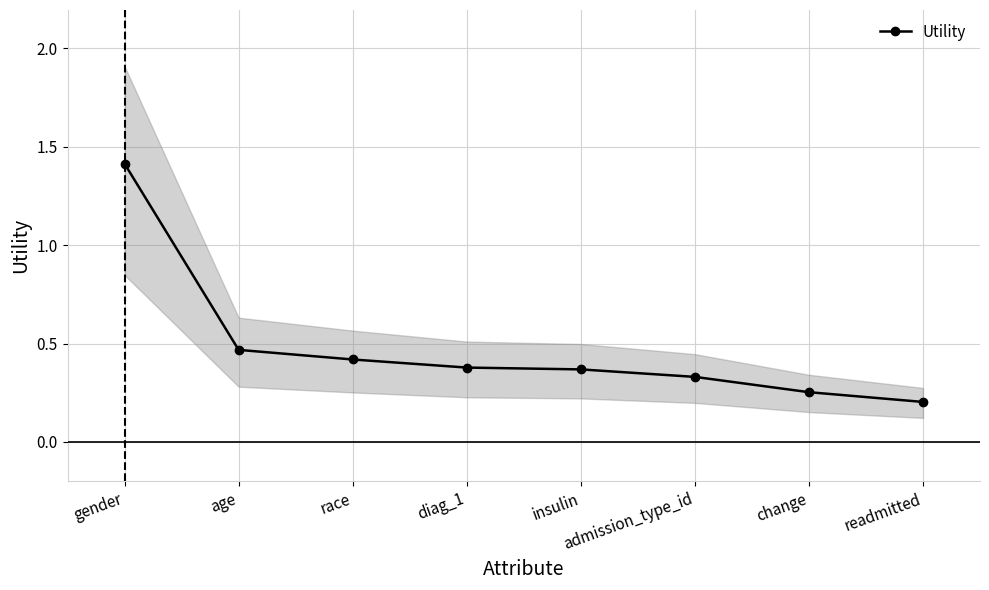

Reading left to right, list all the values displayed in this chart.

1.4	0.5	0.4	0.4	0.4	0.3	0.3	0.2